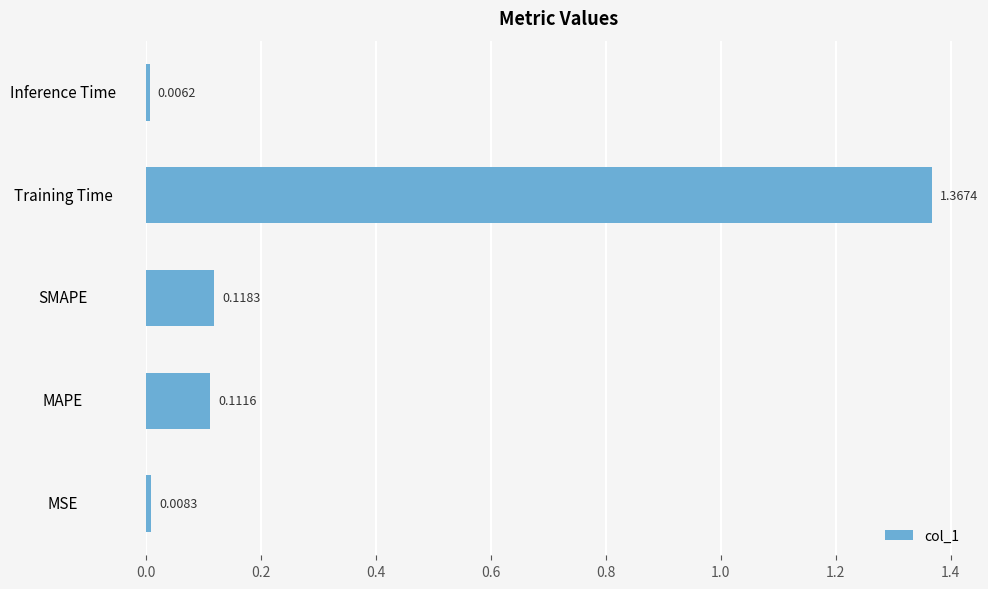

List the labels in order of value, smallest first.

Inference Time, MSE, MAPE, SMAPE, Training Time